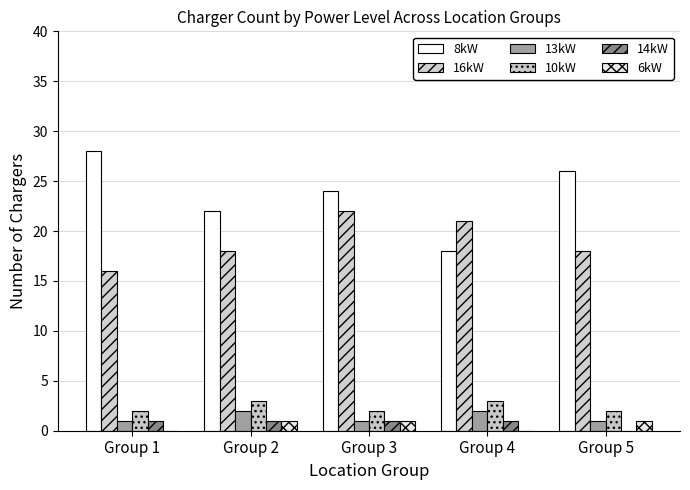

Reading right to left, what are all the values shown in this chart?

8kW: Group 5=26	Group 4=18	Group 3=24	Group 2=22	Group 1=28
16kW: Group 5=18	Group 4=21	Group 3=22	Group 2=18	Group 1=16
13kW: Group 5=1	Group 4=2	Group 3=1	Group 2=2	Group 1=1
10kW: Group 5=2	Group 4=3	Group 3=2	Group 2=3	Group 1=2
14kW: Group 5=0	Group 4=1	Group 3=1	Group 2=1	Group 1=1
6kW: Group 5=1	Group 4=0	Group 3=1	Group 2=1	Group 1=0